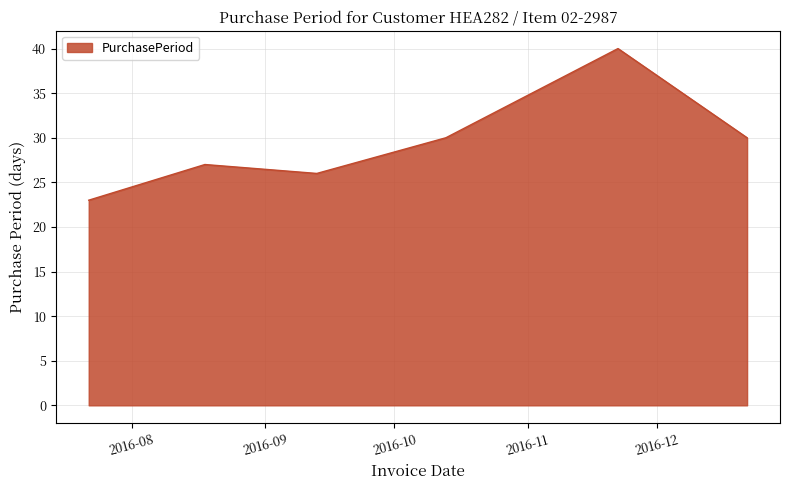

How many interior local peaks (higher than both neighbors) does the data have?

2